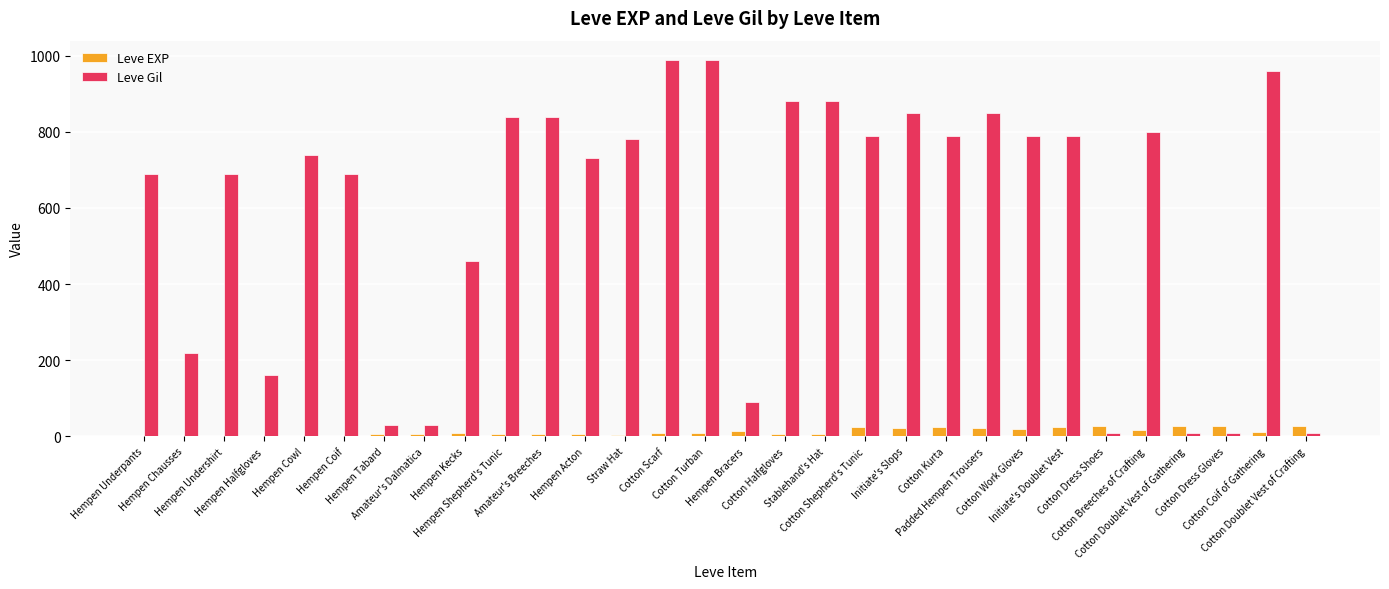

What is the approximate value of Leve Gil at Cotton Doublet Vest of Crafting, to the nearest 10?

10